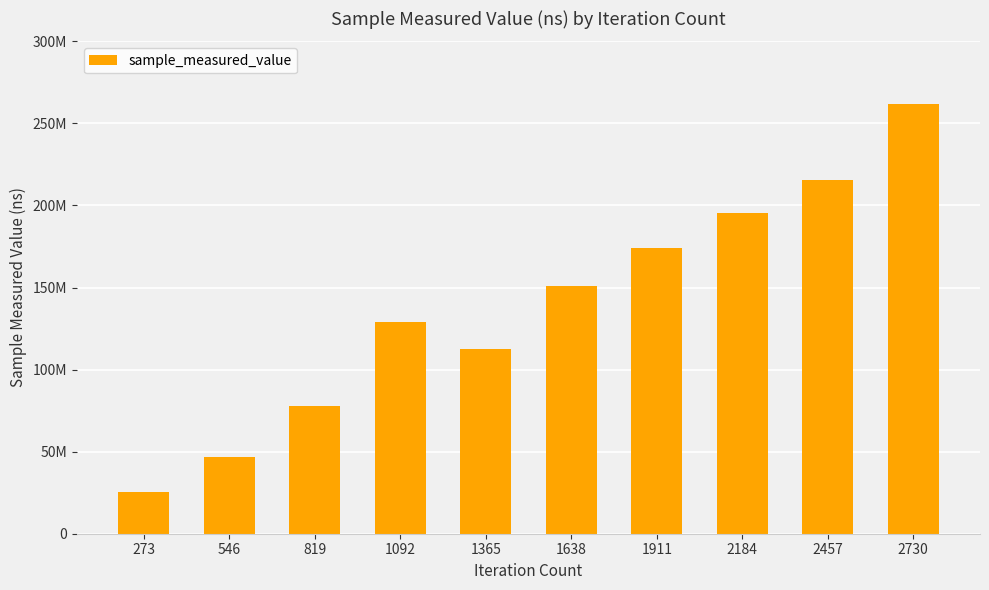

What is the smallest value displayed?

25576034